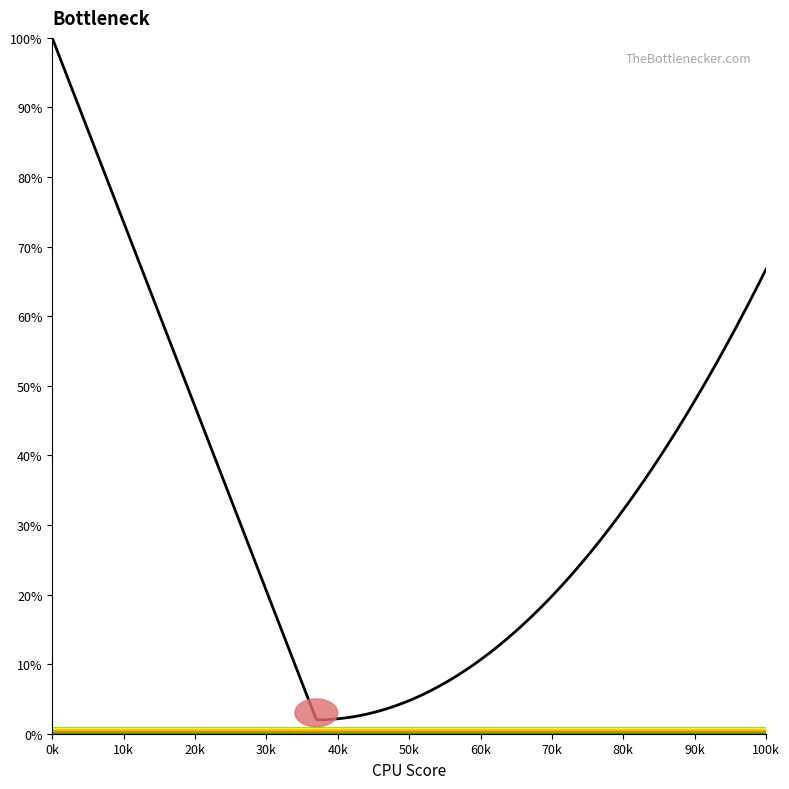

Does the chart have visible grid lines?

No